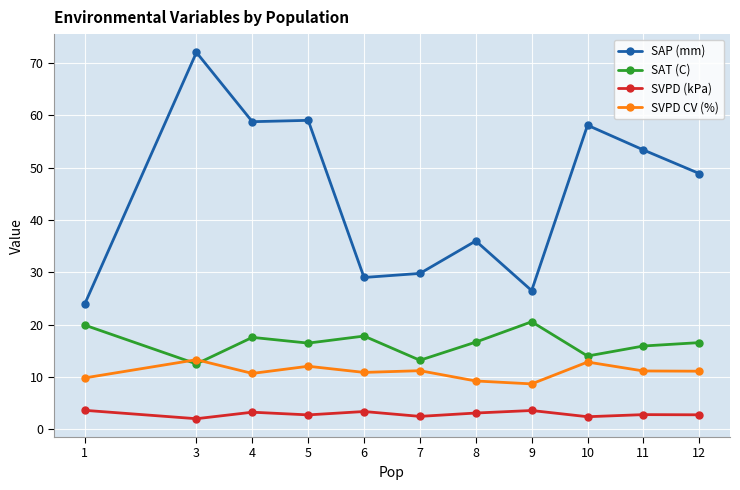

What is the highest value of the SAT (C) series?

20.5